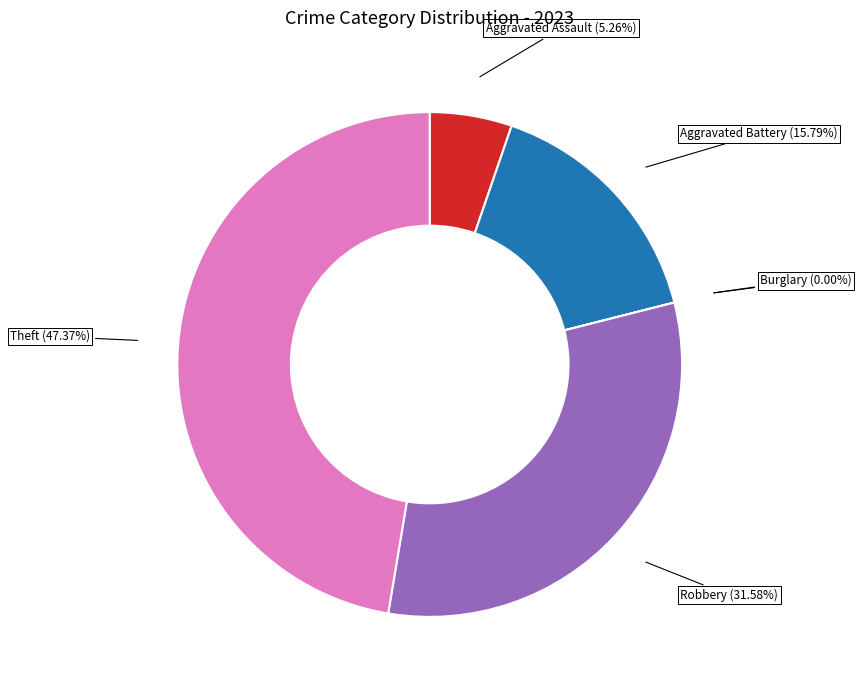

Is it true that Robbery is 20% of the pie?

False